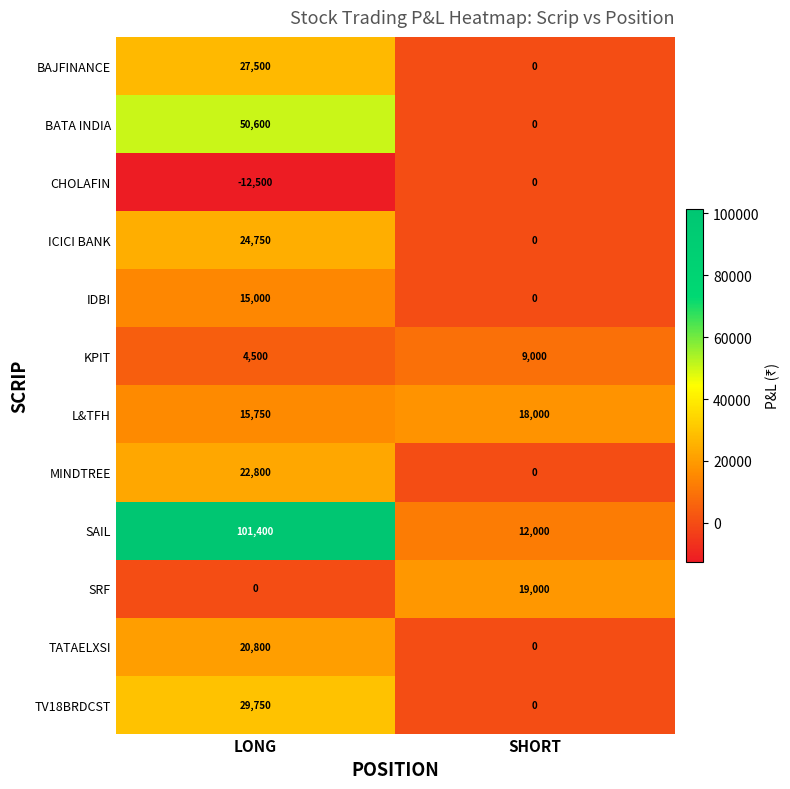

At LONG, list the series in order from largest to smallest.

SAIL, BATA INDIA, TV18BRDCST, BAJFINANCE, ICICI BANK, MINDTREE, TATAELXSI, L&TFH, IDBI, KPIT, SRF, CHOLAFIN